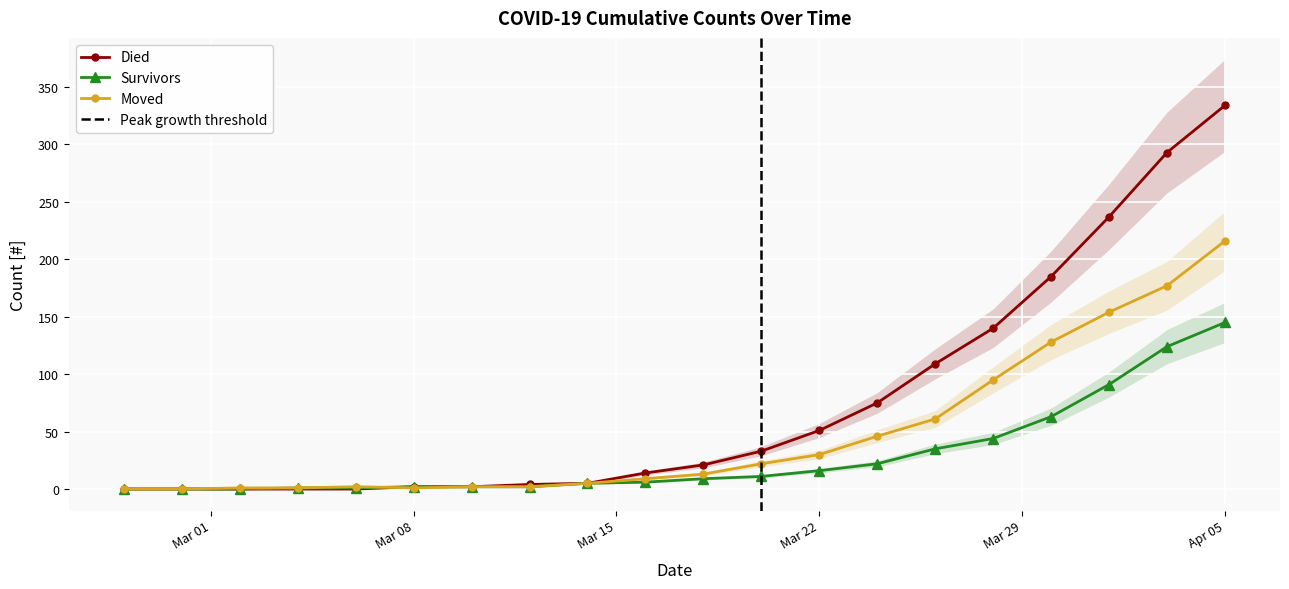

What is the difference between the moved values at 2020-03-04 and 2020-03-06?

1